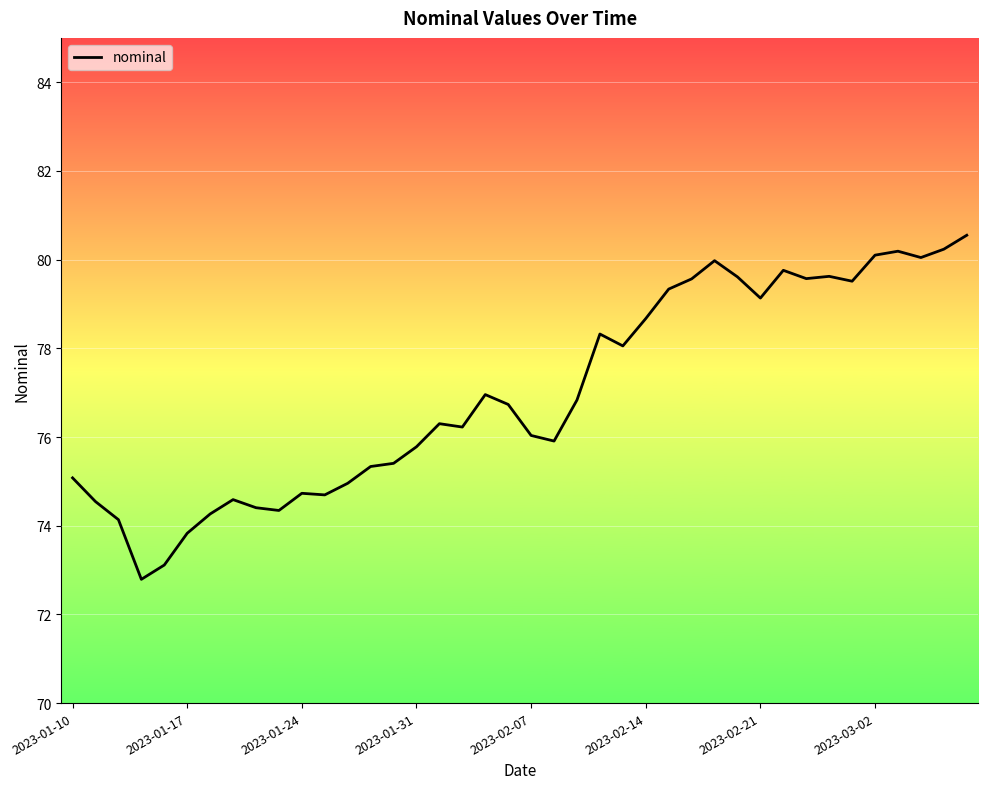

What is the greatest value displayed?

80.5